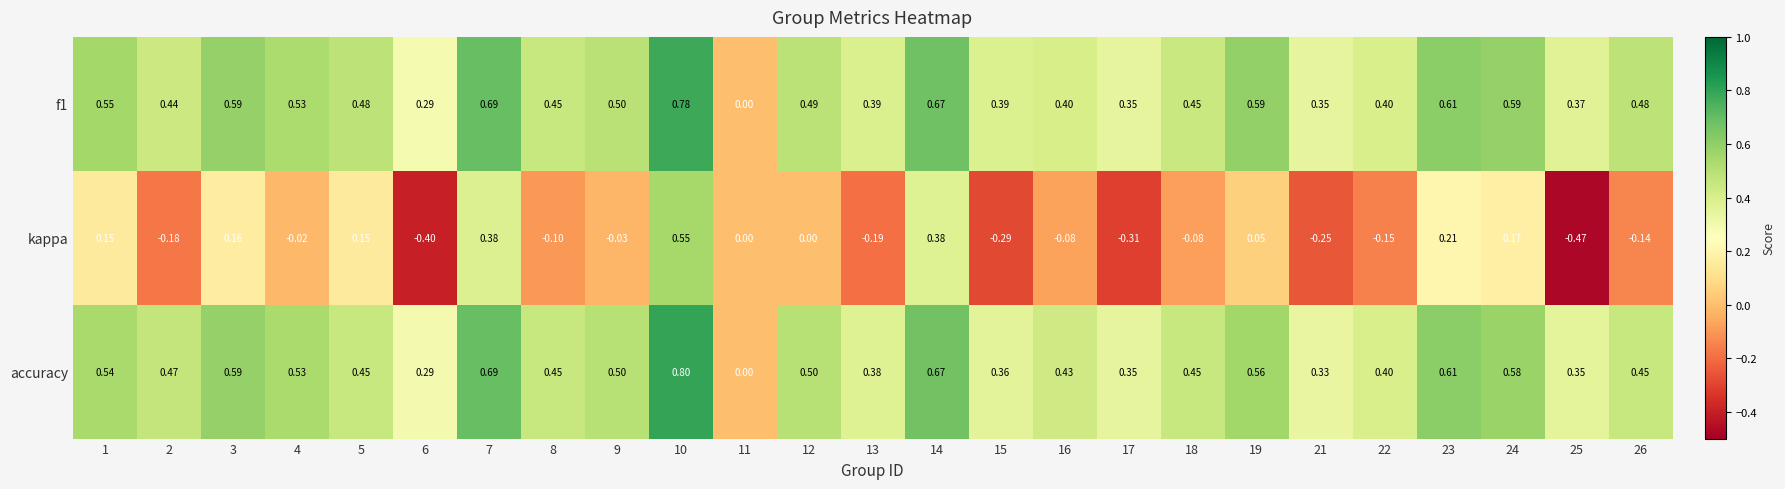

Is the value of kappa at 16 greater than the value of accuracy at 22?

No